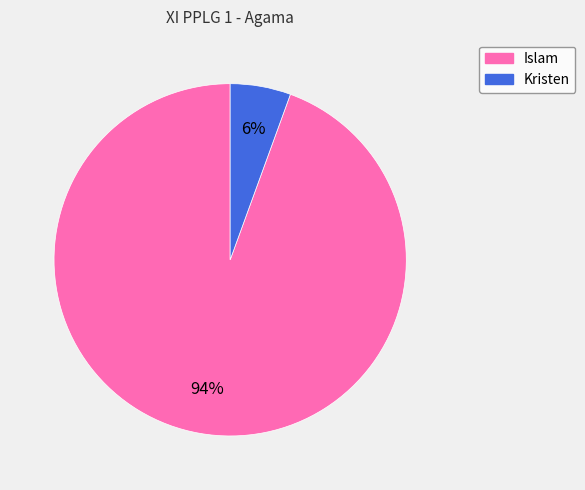

Which category has the biggest portion of the pie?

Islam